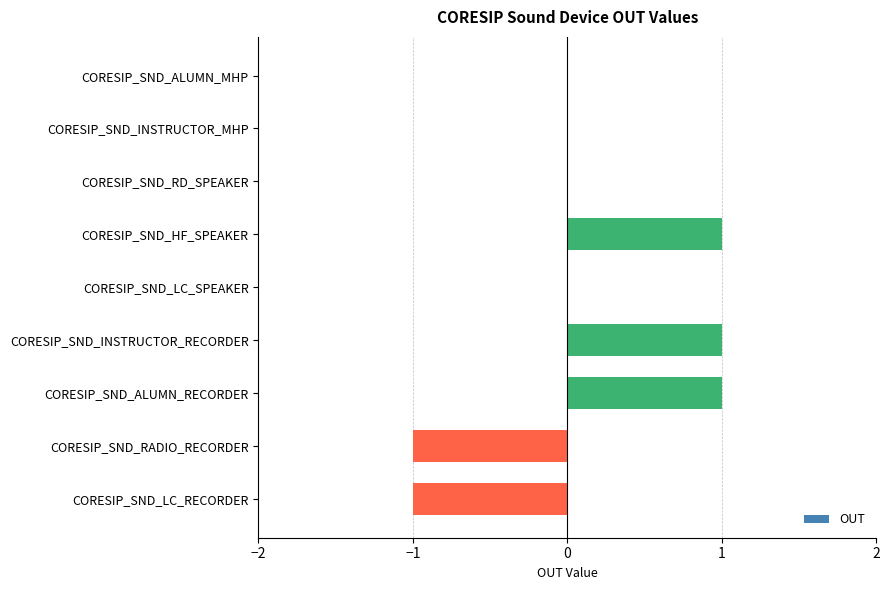

What is the greatest value displayed?

1